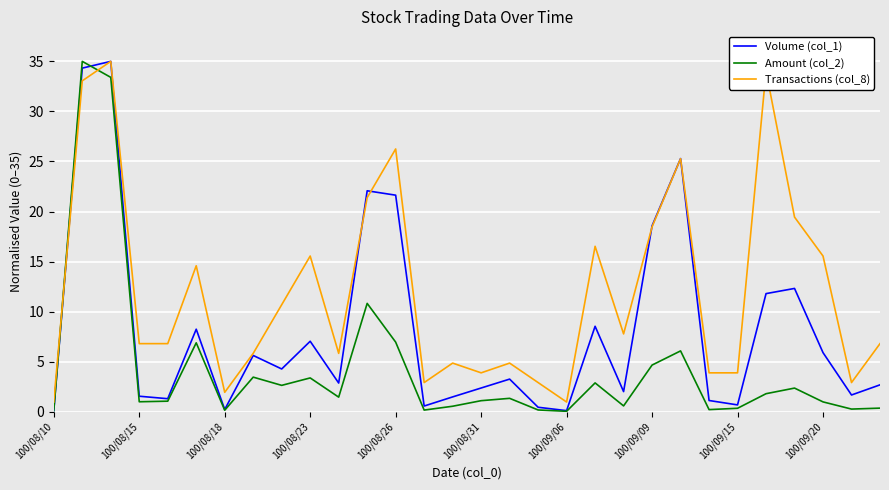

What is the maximum value for Volume (col_1)?

35.0